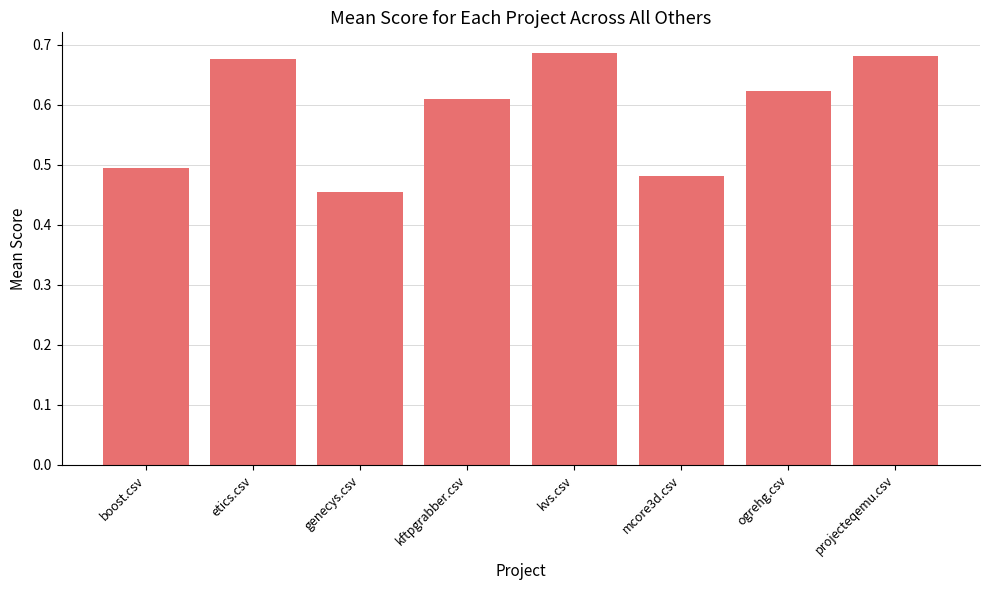

What is the difference between the second highest and minimum values?

0.2